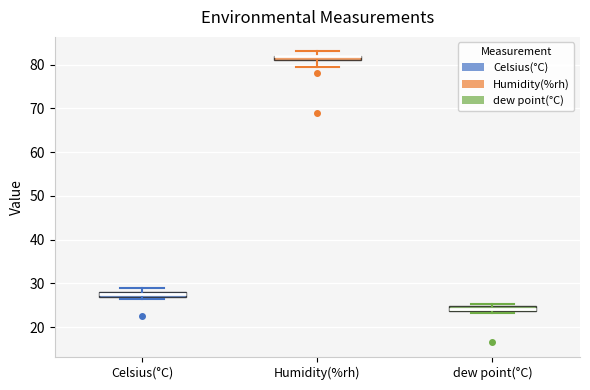

Where is the lower edge of the box for dew point(°C) on the y-axis? The values are not printed on the chart, so give them approximately, as read against the axis.

24